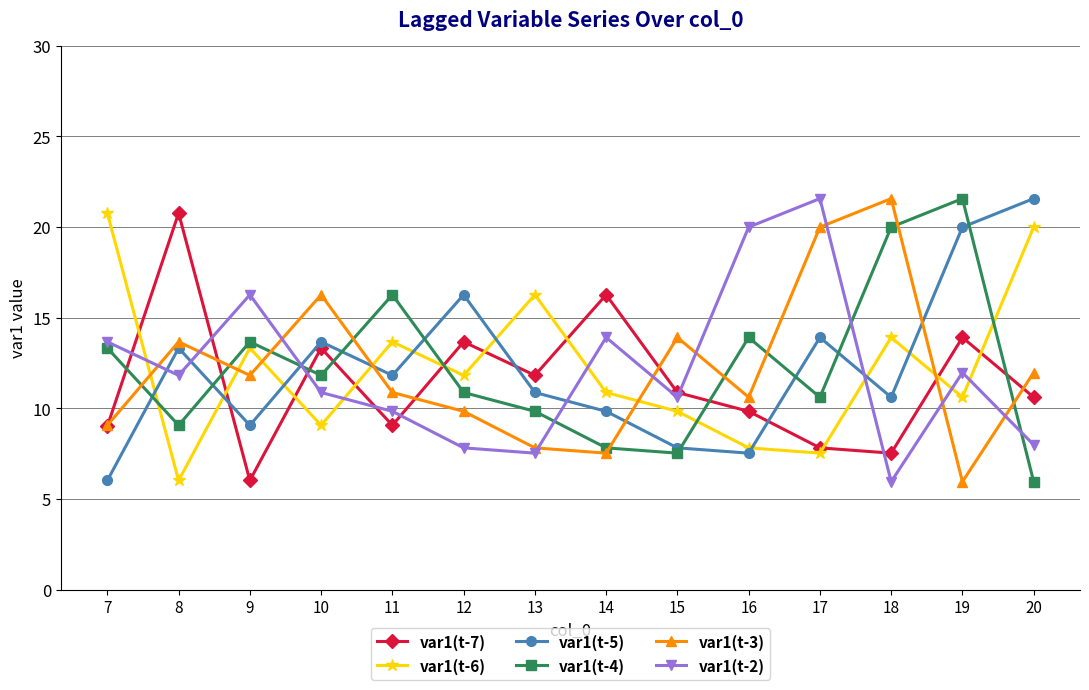

What is the value of the var1(t-5) point at the 6th from the left?

16.3